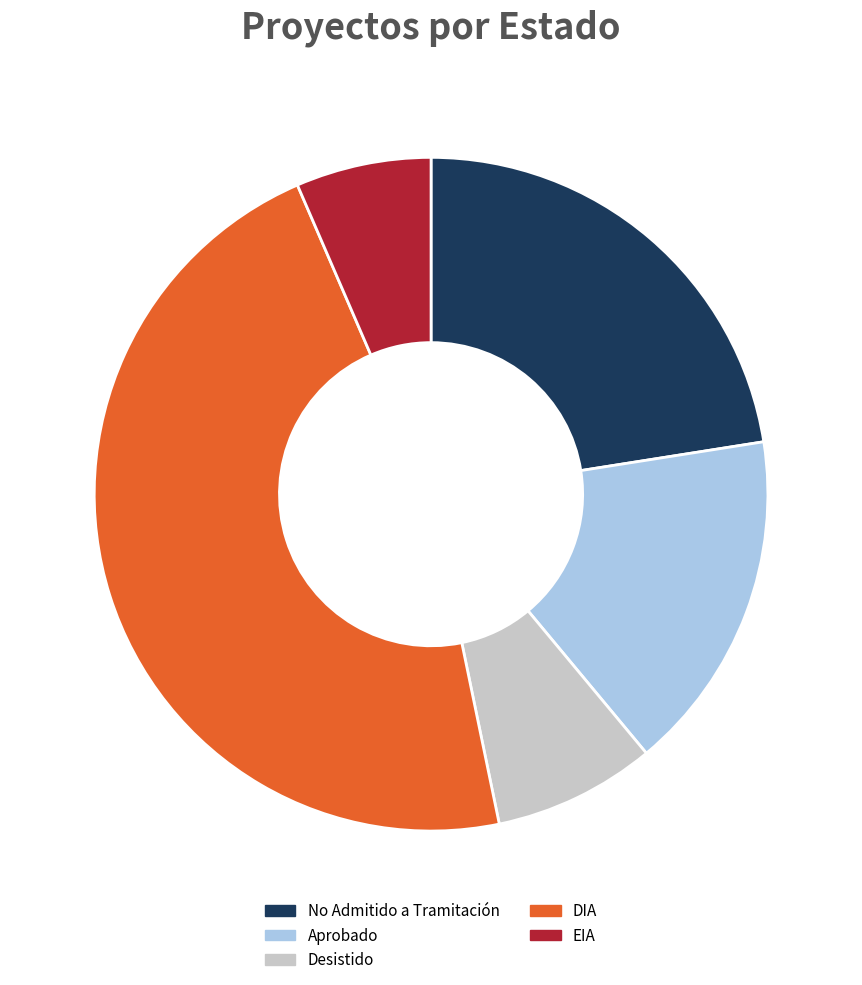

True or false: Desistido accounts for 1% of the total.

False